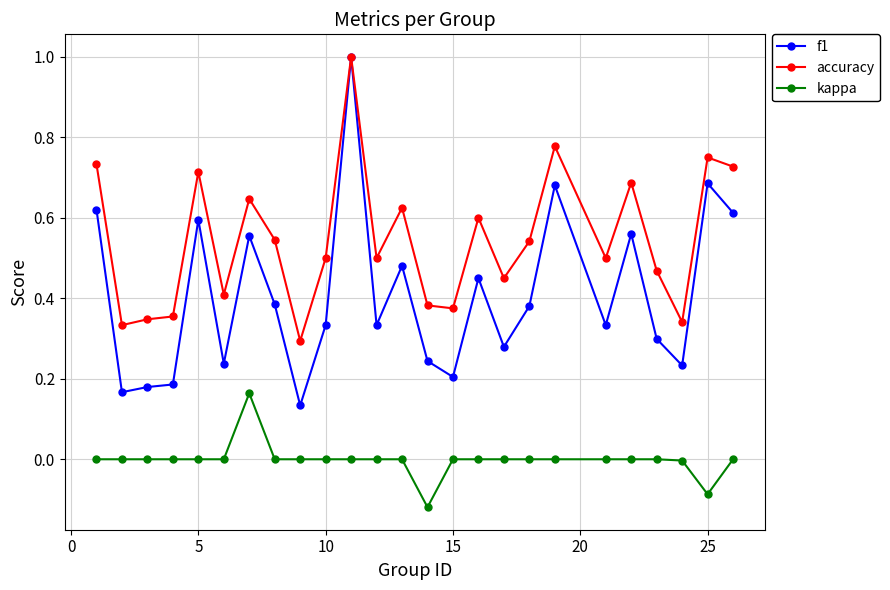

Rank the series by their average value, from lowest to highest.

kappa, f1, accuracy